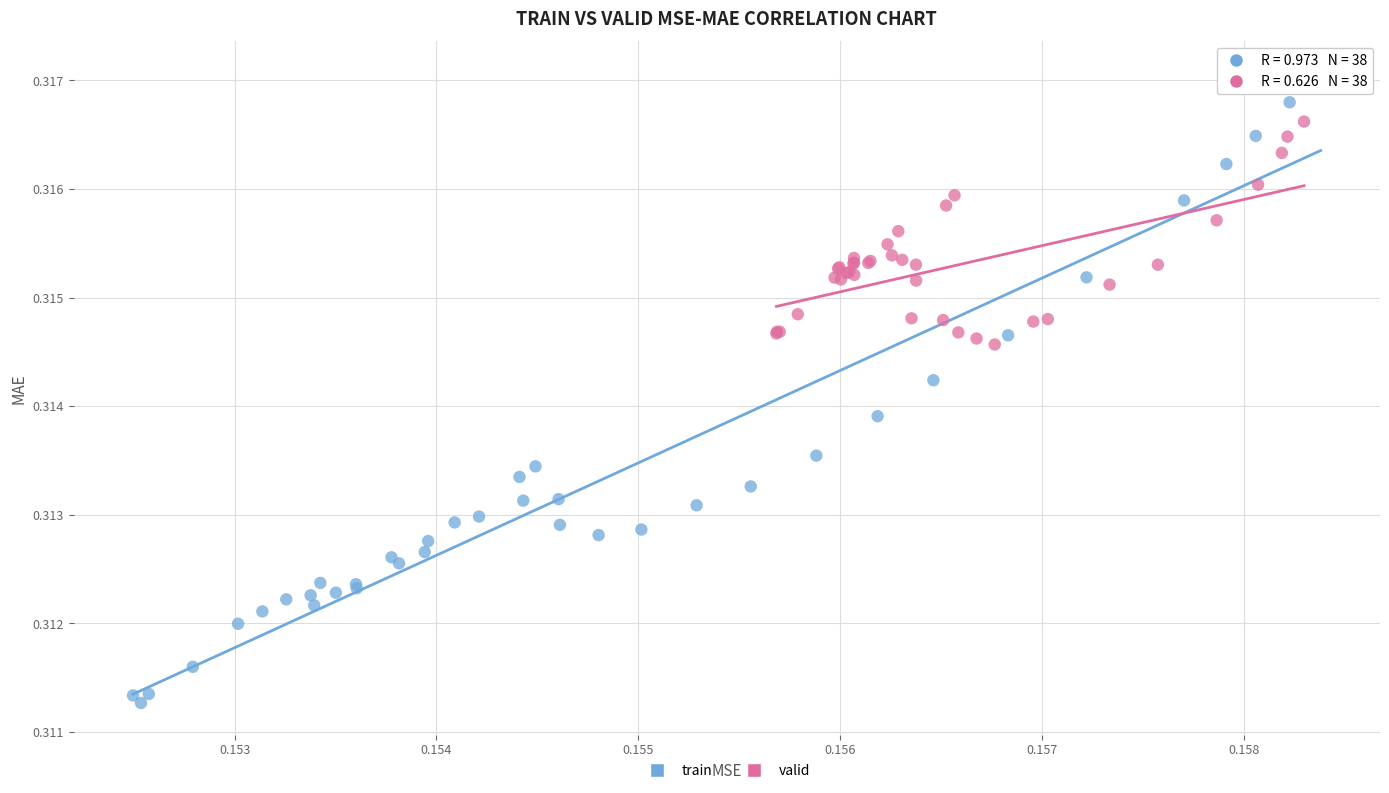

What are all the series names shown in the legend?

train, valid